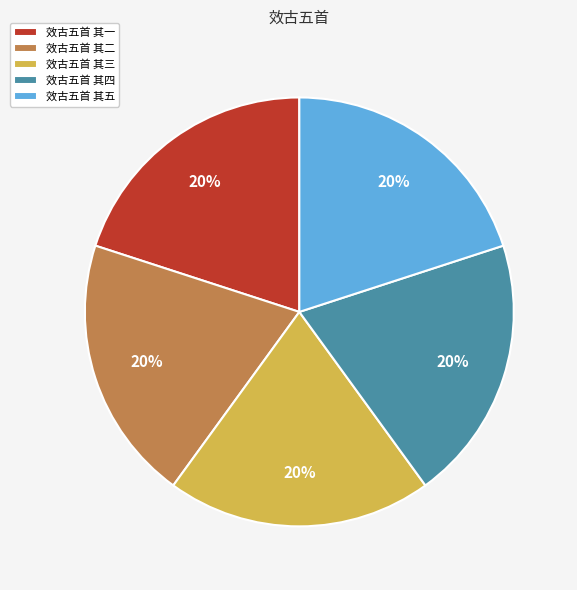

Does 效古五首 其一 represent more than half of the total?

No